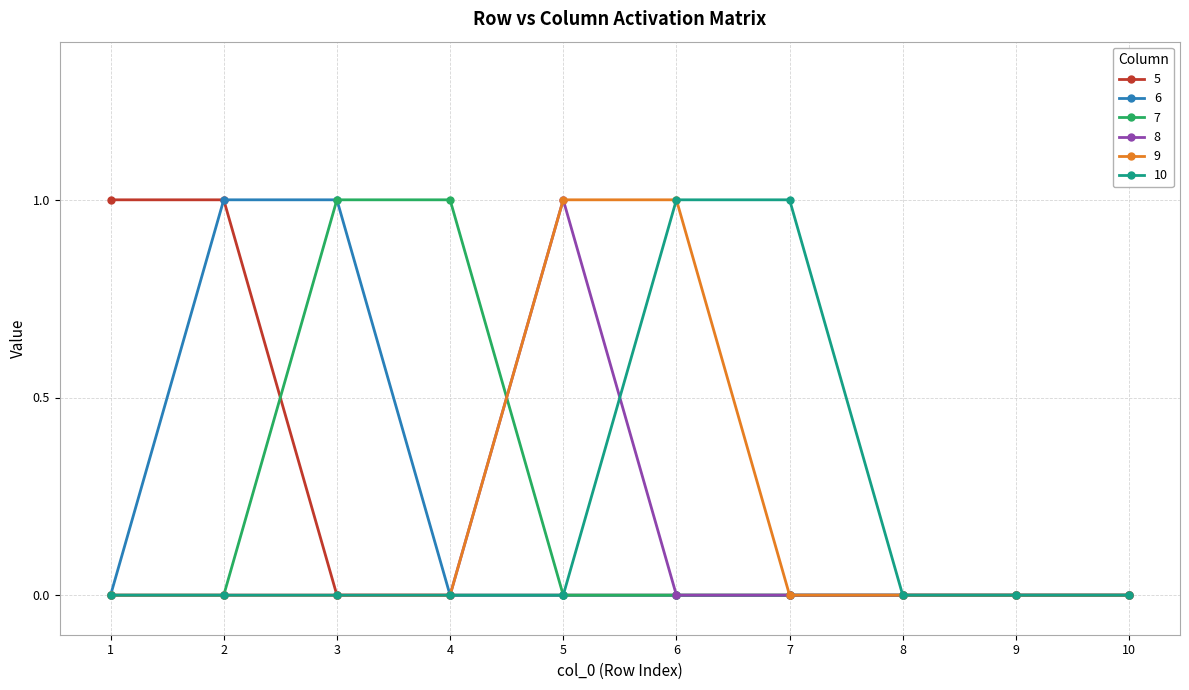

True or false: 10 has a value of 1 at 6.

True